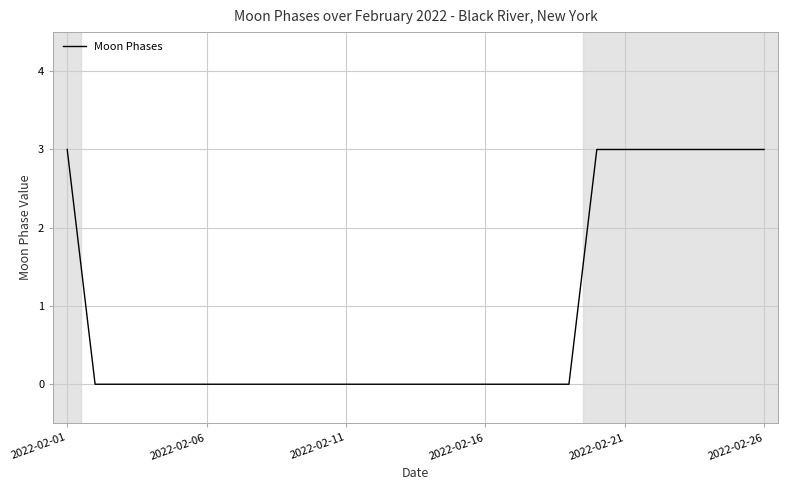

What is the maximum value shown in the chart?

3